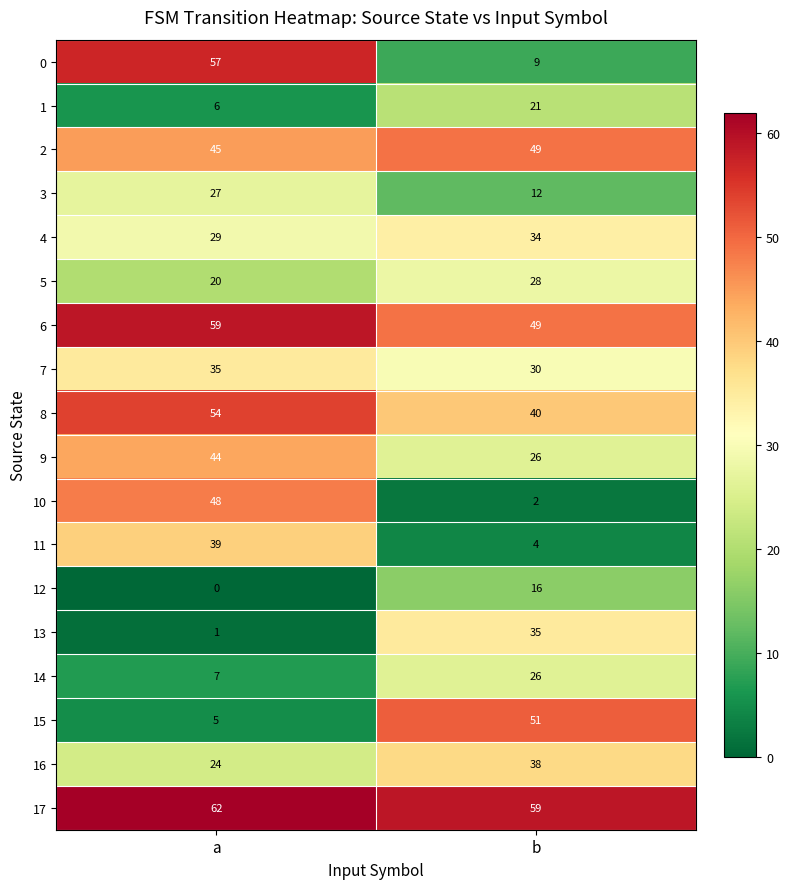

What is the difference between the highest and lowest values at a?

62